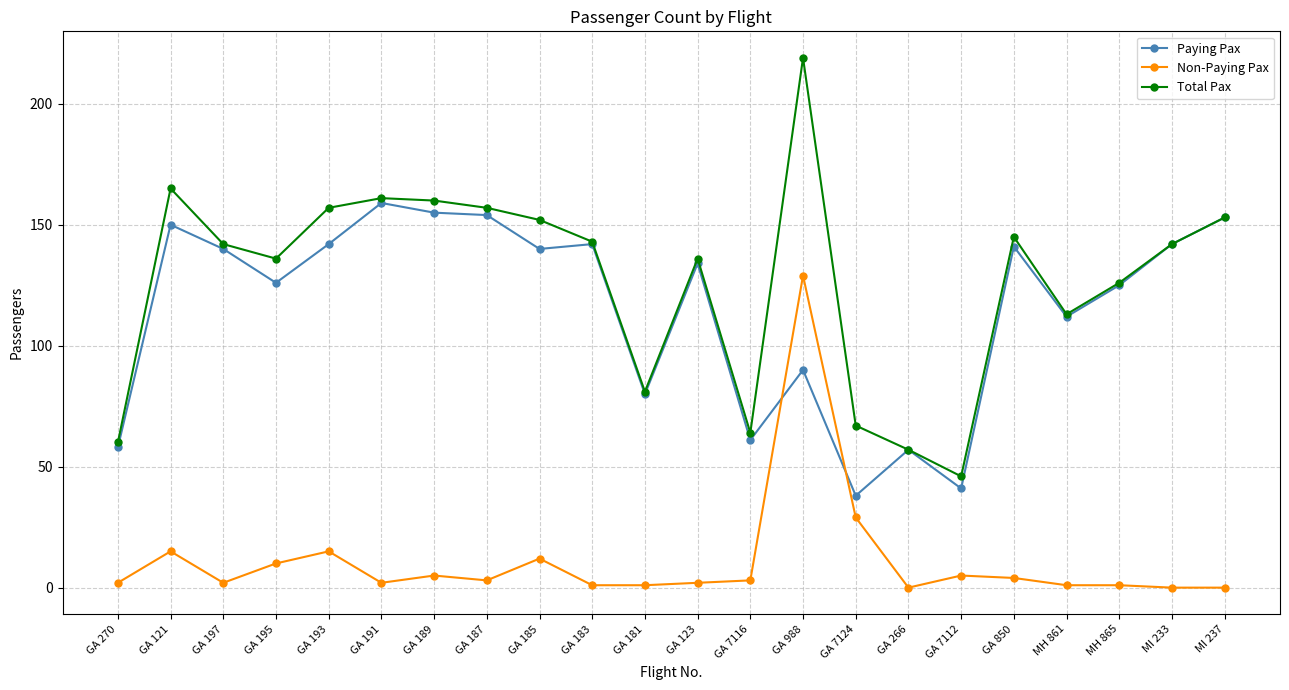

Is this an area chart (filled region under the line)?

No